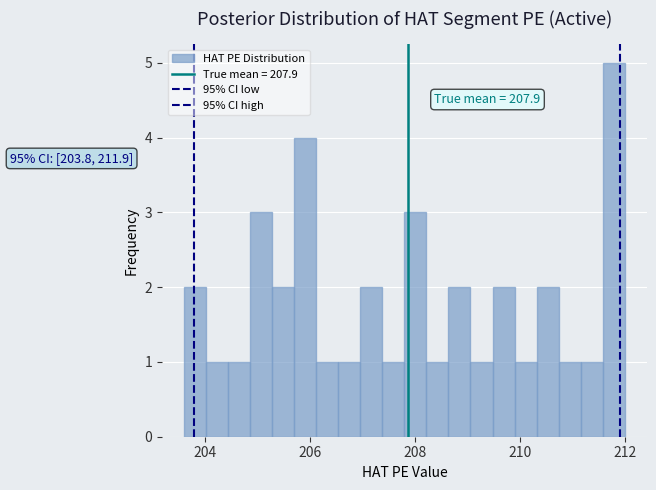

Read against the x-axis, roughly where is the centre of the tallest bar?

211.8